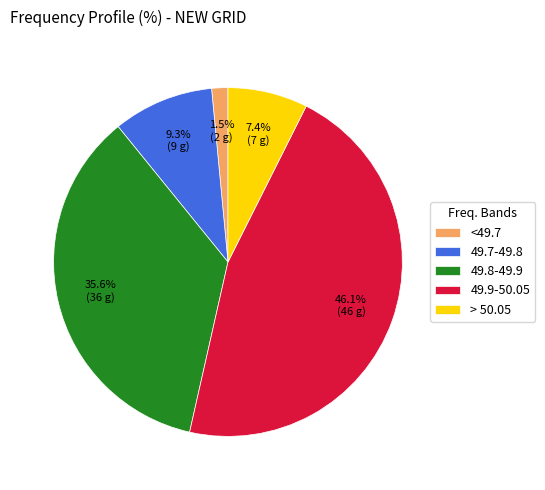

Which category has the biggest portion of the pie?

49.9-50.05